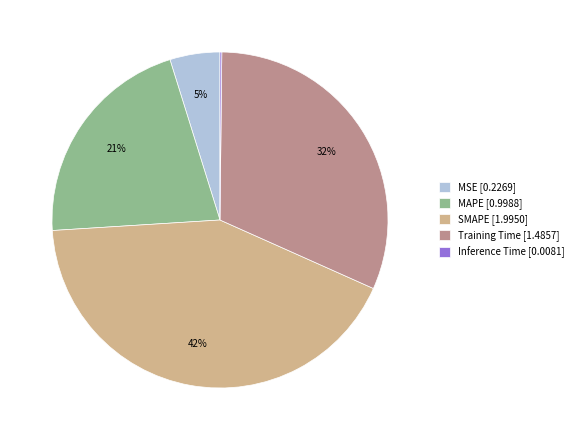

True or false: MAPE accounts for 21% of the total.

True